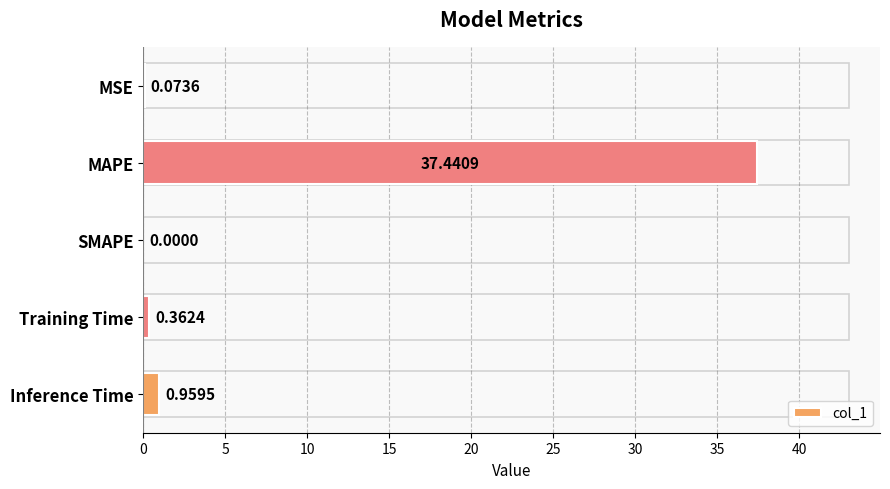

What is the change in value from Training Time to Inference Time?

+0.6